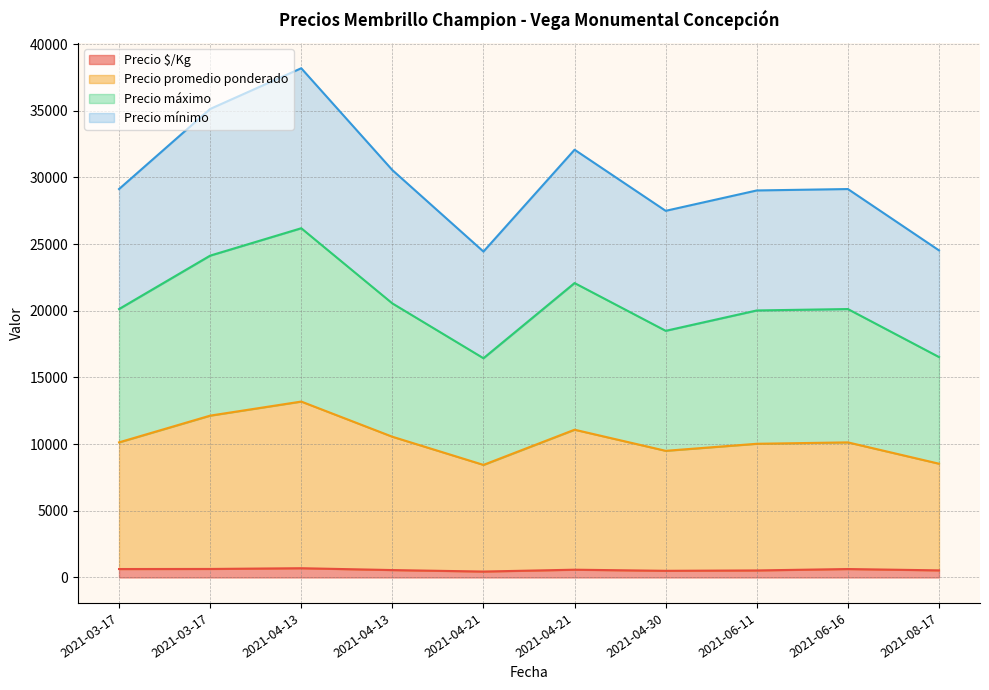

What are all the series names shown in the legend?

Precio $/Kg, Precio promedio ponderado, Precio máximo, Precio mínimo